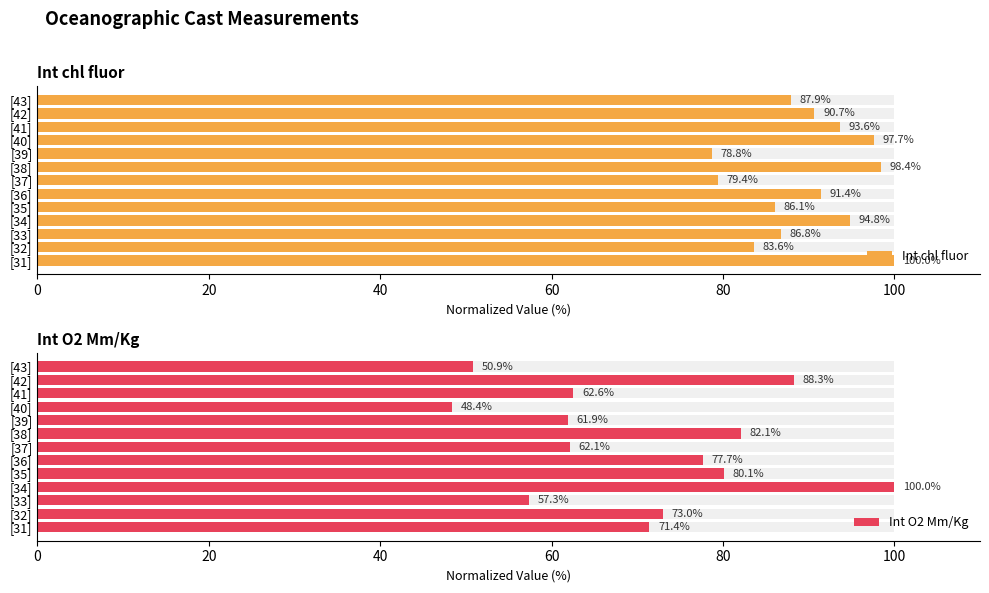

What is the value of the Int chl fluor bar at the 9th from the left?

78.8